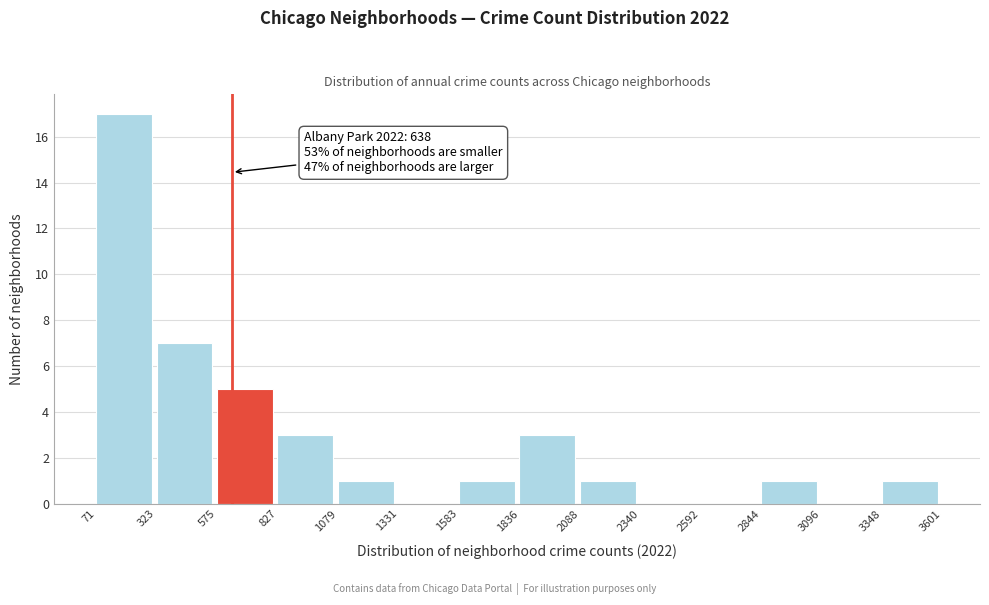

Which range on the x-axis has the tallest bar?

71 to 323